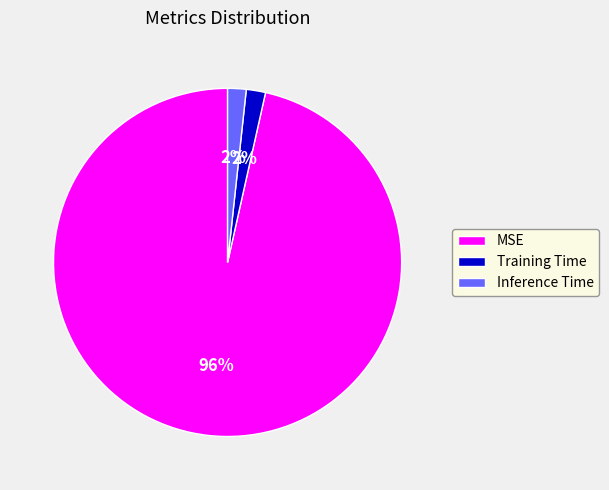

How many slices are in this pie chart?

3